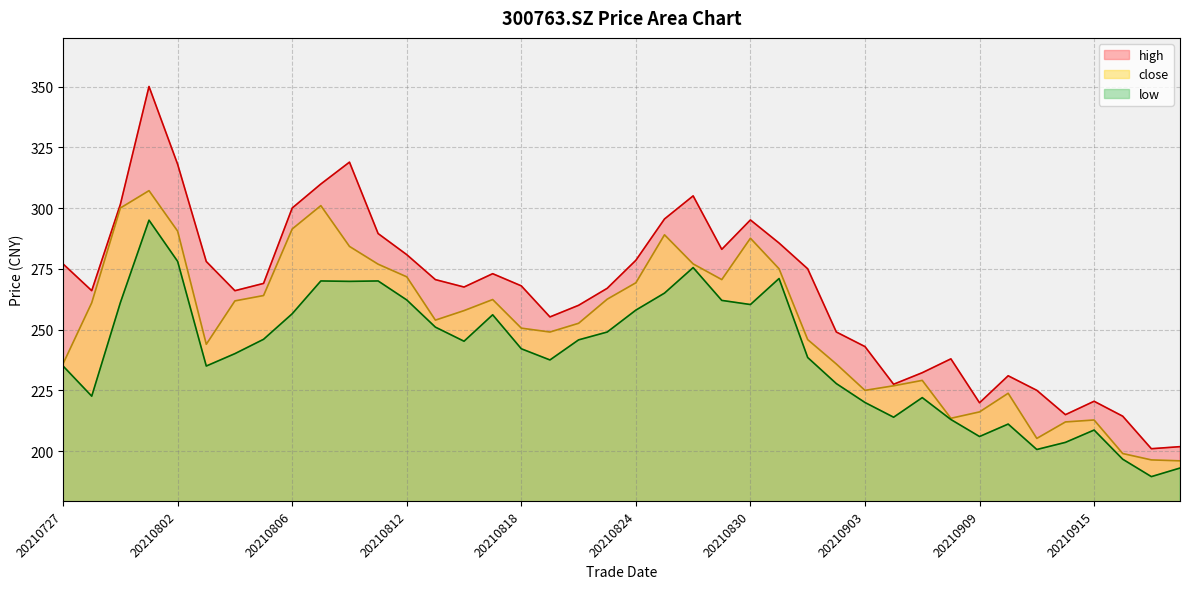

Reading left to right, list all the values displayed in this chart.

close: 20210727=235.9	20210728=261.0	20210729=300.0	20210730=307.1	20210802=290.5	20210803=243.9	20210804=261.8	20210805=264.0	20210806=291.4	20210809=301.0	20210810=284.2	20210811=276.9	20210812=271.7	20210813=253.9	20210816=257.8	20210817=262.4	20210818=250.6	20210819=249.0	20210820=252.6	20210823=262.5	20210824=269.2	20210825=289.0	20210826=277.0	20210827=270.6	20210830=287.6	20210831=275.0	20210901=245.9	20210902=235.8	20210903=225.0	20210906=226.9	20210907=229.1	20210908=213.5	20210909=216.1	20210910=223.8	20210913=205.2	20210914=212.0	20210915=212.8	20210916=199.0	20210917=196.4	20210922=196.0
high: 20210727=277.0	20210728=266.0	20210729=301.5	20210730=350.0	20210802=318.0	20210803=278.0	20210804=266.0	20210805=269.0	20210806=300.0	20210809=309.9	20210810=318.9	20210811=289.5	20210812=280.8	20210813=270.6	20210816=267.5	20210817=273.0	20210818=268.0	20210819=255.2	20210820=260.0	20210823=267.0	20210824=278.5	20210825=295.5	20210826=305.0	20210827=283.0	20210830=295.1	20210831=285.6	20210901=275.0	20210902=249.0	20210903=243.0	20210906=227.5	20210907=232.2	20210908=237.9	20210909=219.9	20210910=231.0	20210913=225.0	20210914=215.0	20210915=220.5	20210916=214.4	20210917=201.0	20210922=201.8
low: 20210727=235.0	20210728=222.6	20210729=261.1	20210730=295.0	20210802=278.1	20210803=235.0	20210804=240.1	20210805=246.0	20210806=256.5	20210809=270.0	20210810=269.8	20210811=270.0	20210812=262.2	20210813=251.0	20210816=245.2	20210817=256.1	20210818=242.1	20210819=237.5	20210820=245.8	20210823=249.0	20210824=258.0	20210825=265.0	20210826=275.5	20210827=262.0	20210830=260.3	20210831=271.0	20210901=238.5	20210902=227.8	20210903=220.0	20210906=213.9	20210907=222.0	20210908=213.0	20210909=206.0	20210910=211.1	20210913=200.7	20210914=203.6	20210915=208.7	20210916=196.7	20210917=189.5	20210922=193.0